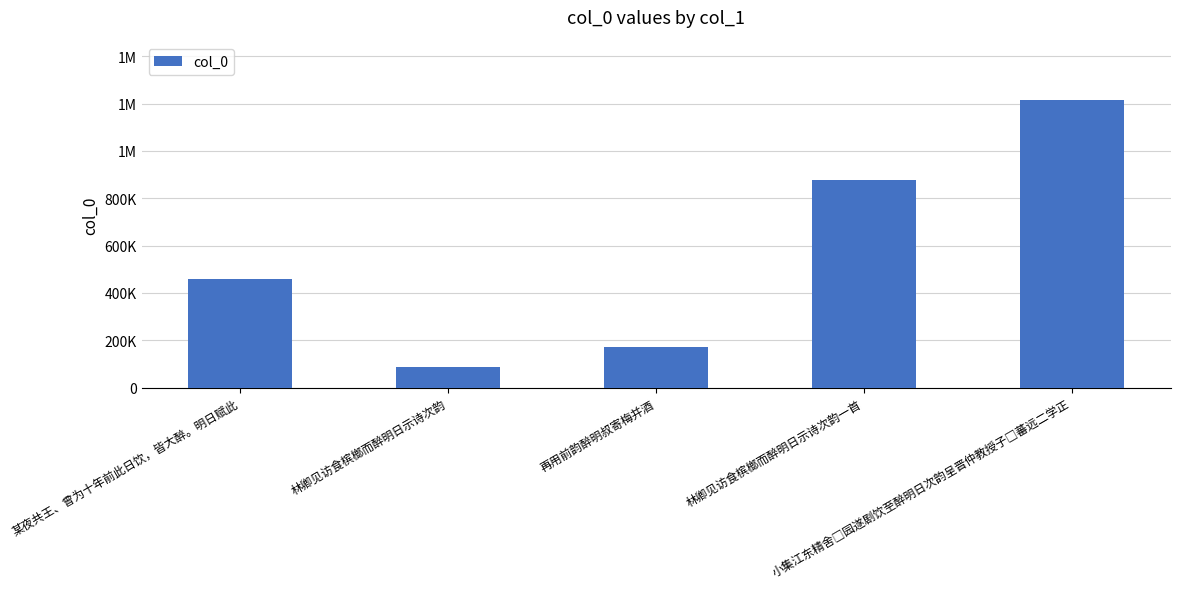

What is the label of the 1st bar from the right?

小集江东精舍□园遂剧饮至醉明日次韵呈晋仲教授子□蕃远二学正